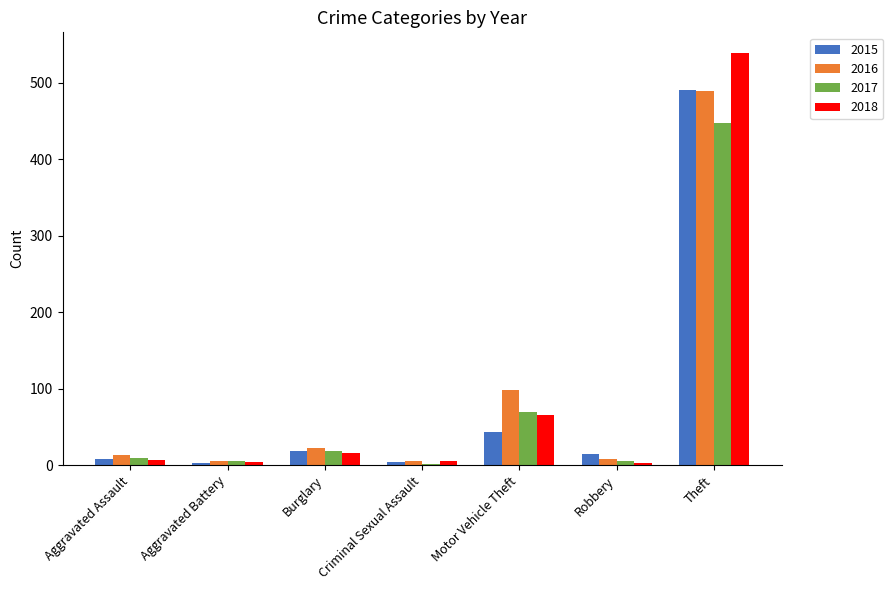

What is the value of the 2017 bar at the 3rd from the left?

18